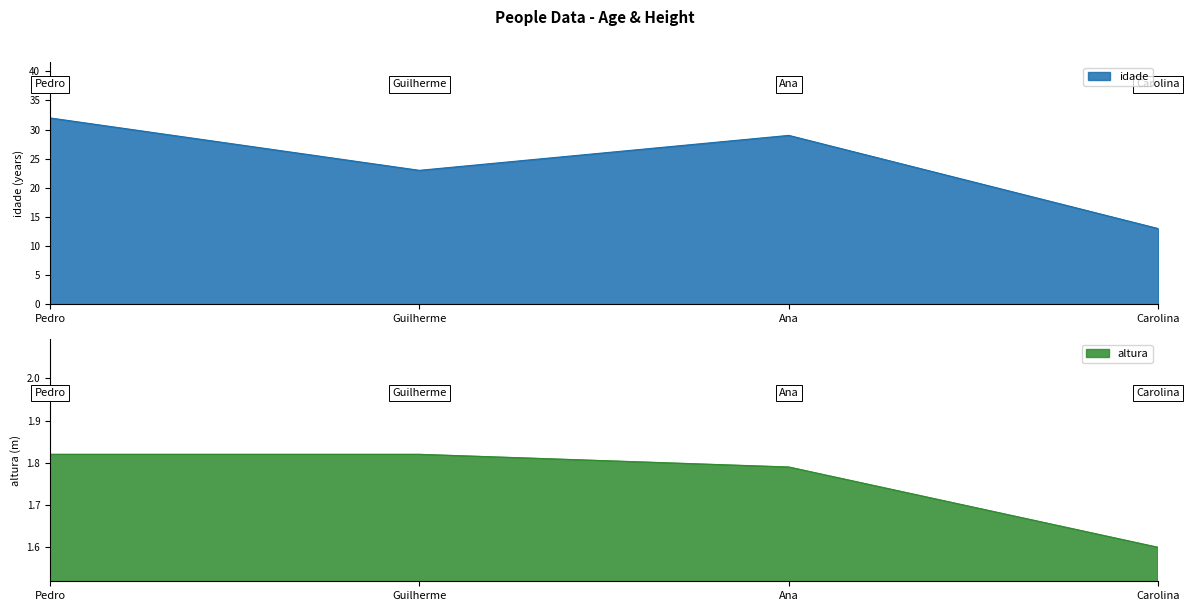

What is the smallest value displayed?

1.6